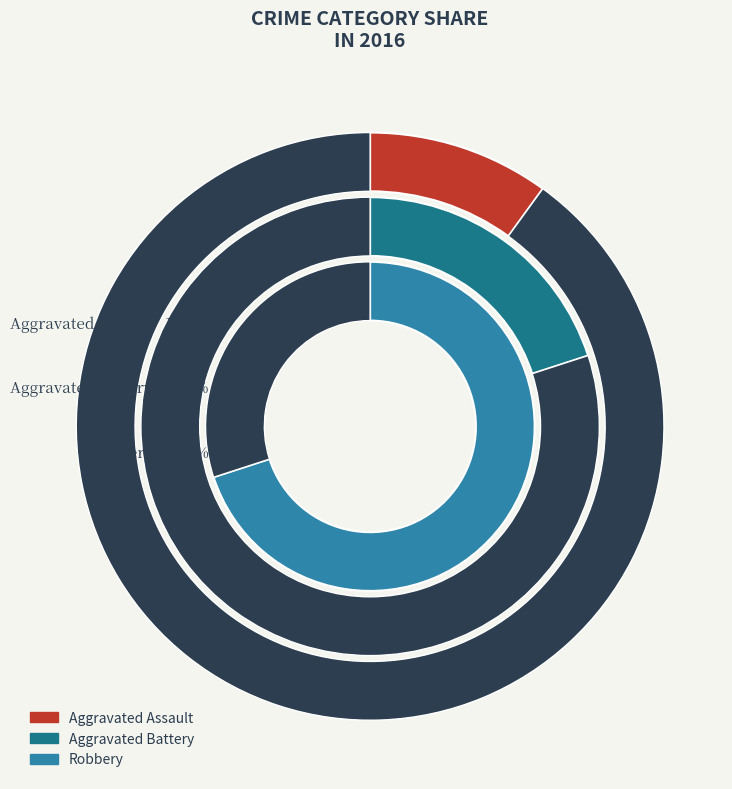

How many segments does this pie chart have?

3